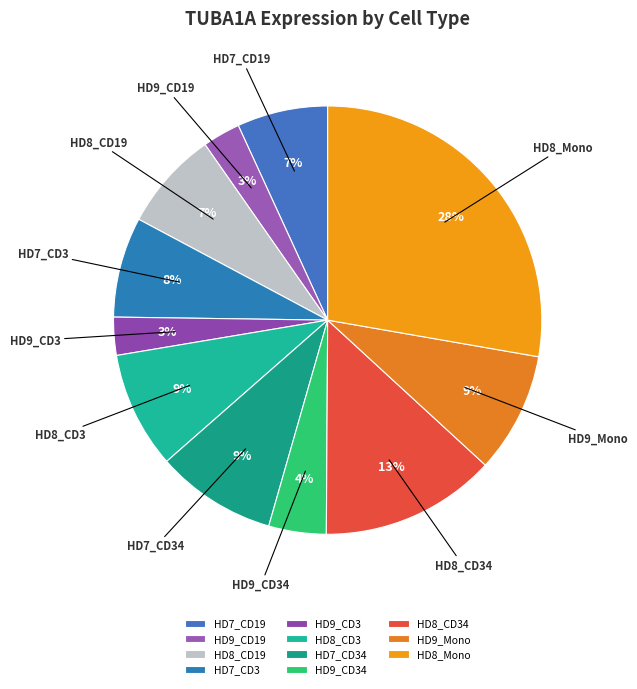

Is the sum of HD7_CD19 and HD9_CD34 greater than half?

No